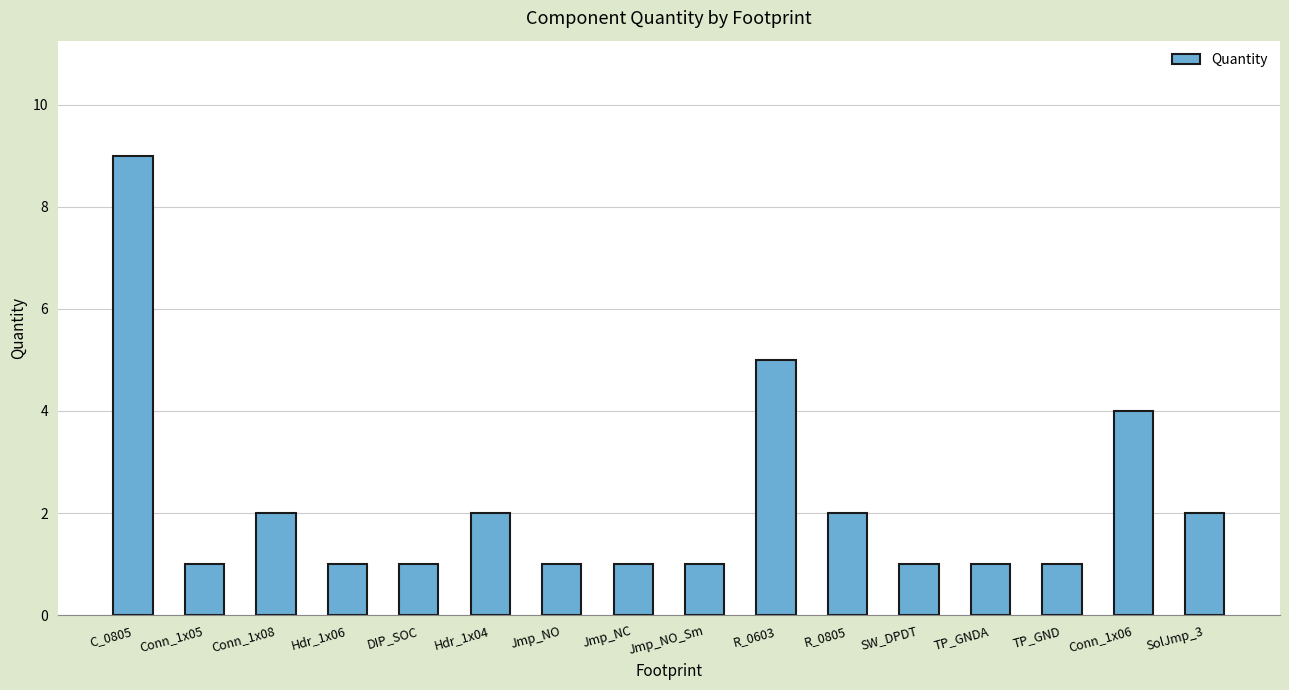

What is the maximum value shown in the chart?

9